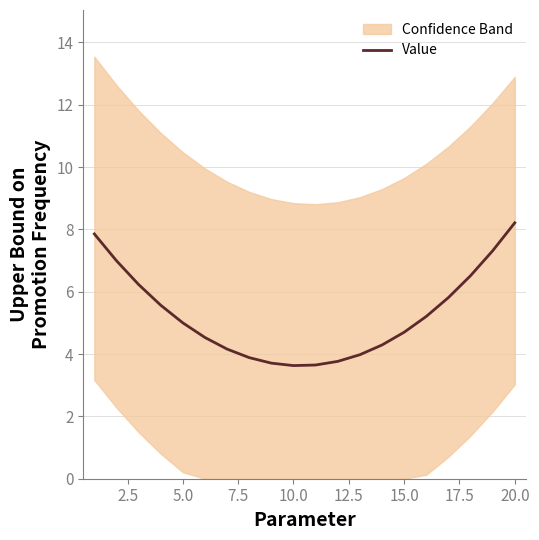

At which label does Value reach its peak?

20.0